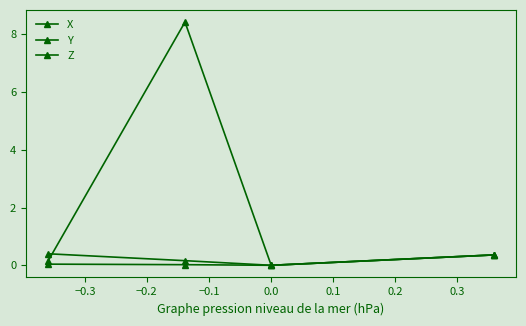

At which category is the sum across all series the highest?

−0.2